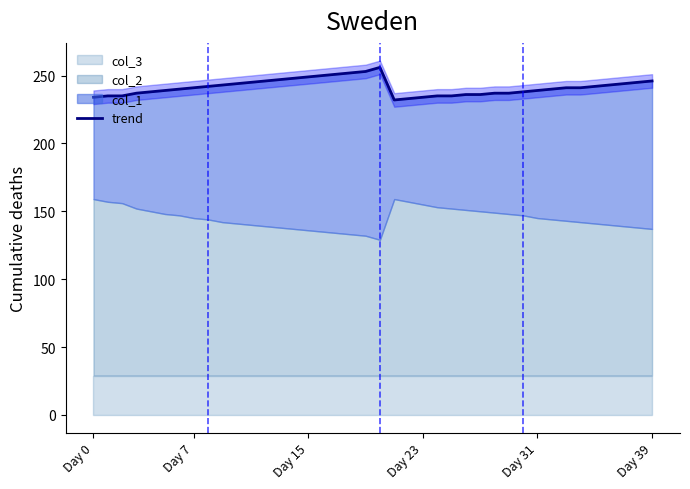

Which category has the highest value across all series?

20